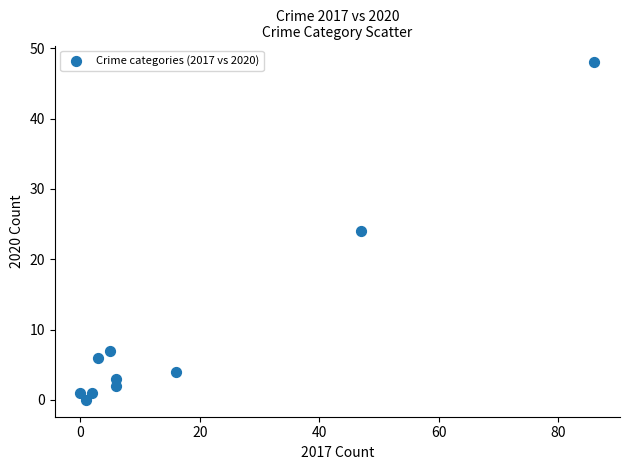

What is the range of Y values (max minus min)?

48